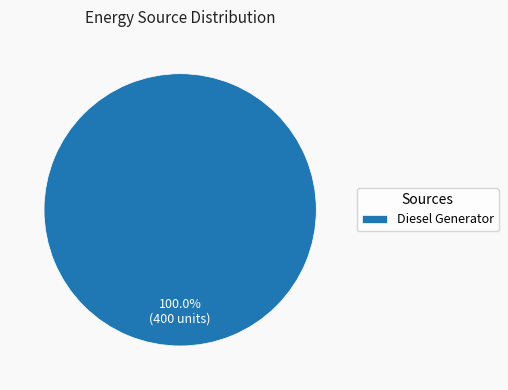

Rank the categories by value from lowest to highest.

Diesel Generator